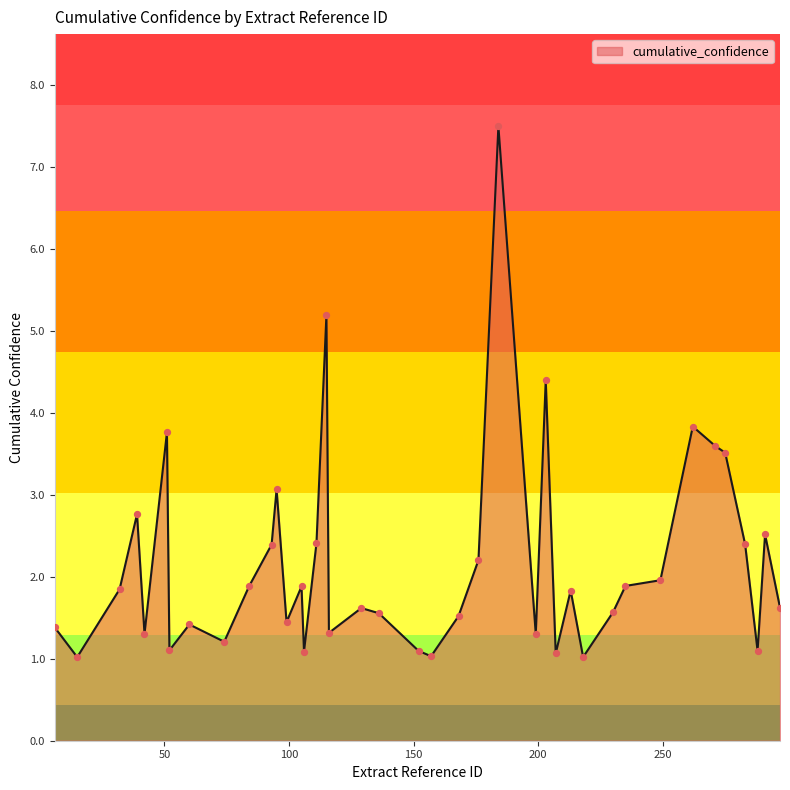

What is the minimum value shown in the chart?

1.0